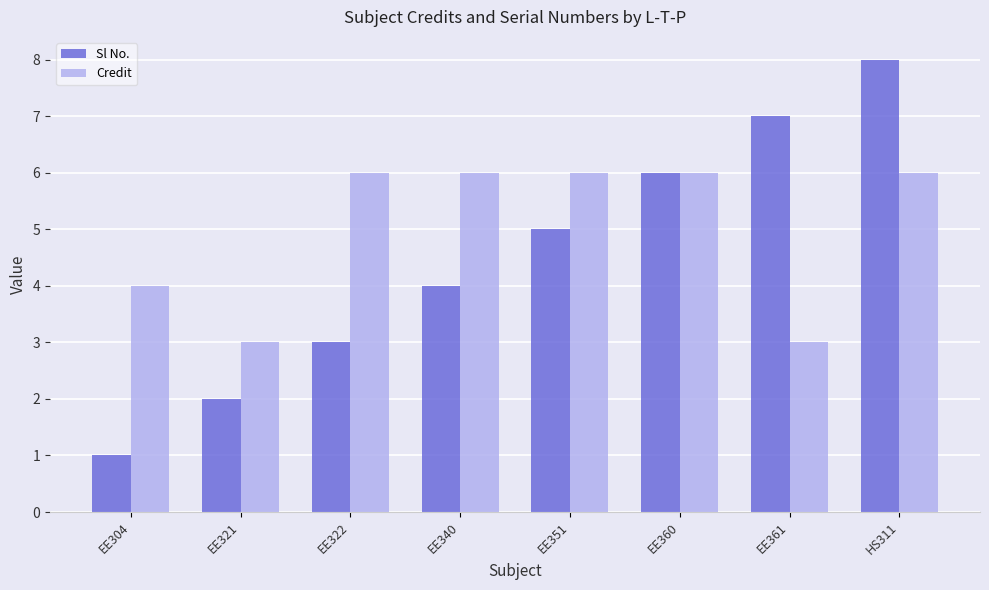

The value of Sl No. at EE360 is 9. True or false?

False